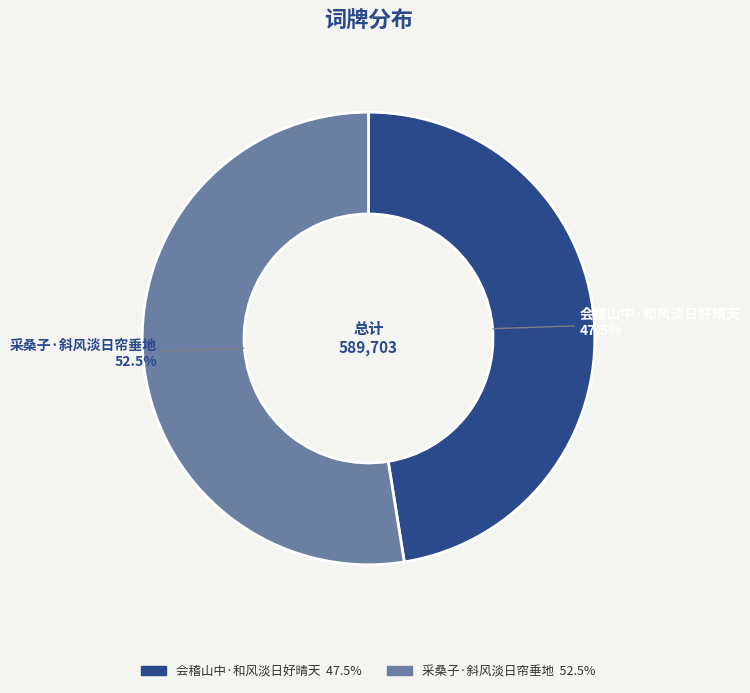

What is the ratio of the value at 会稽山中·和风淡日好晴天 to the value at 采桑子·斜风淡日帘垂地?

0.9